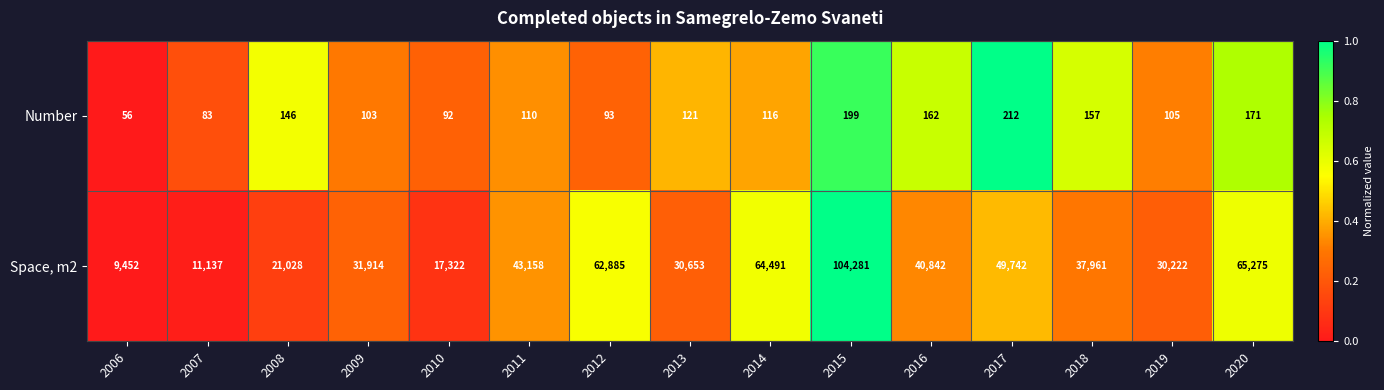

Rank the categories by Space, m2 value from lowest to highest.

2006, 2007, 2010, 2008, 2019, 2013, 2009, 2018, 2016, 2011, 2017, 2012, 2014, 2020, 2015